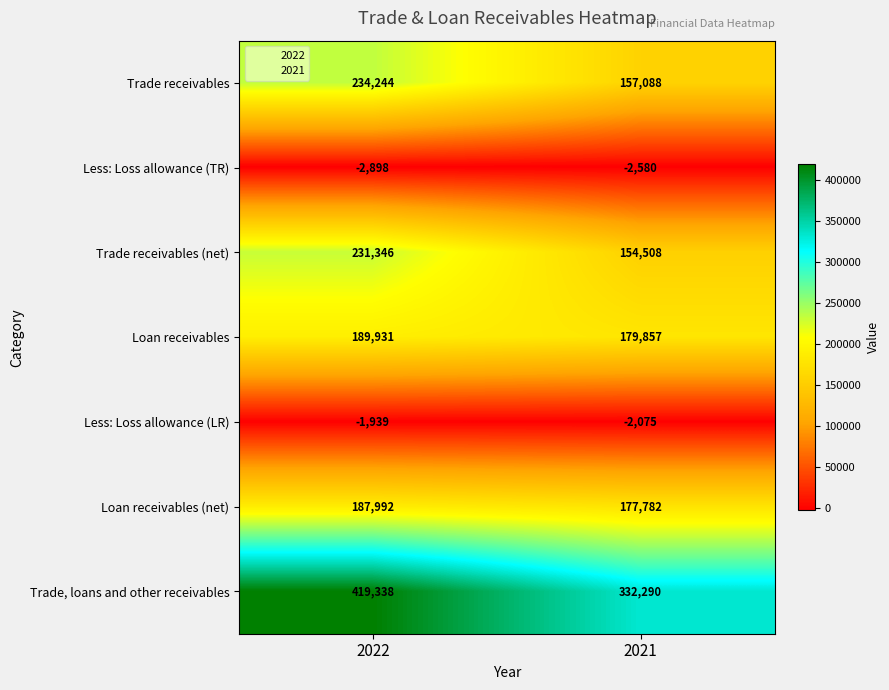

Reading left to right, what are all the values shown in this chart?

Trade receivables: 2022=234244	2021=157088
Less: Loss allowance (TR): 2022=-2898	2021=-2580
Trade receivables (net): 2022=231346	2021=154508
Loan receivables: 2022=189931	2021=179857
Less: Loss allowance (LR): 2022=-1939	2021=-2075
Loan receivables (net): 2022=187992	2021=177782
Trade, loans and other receivables: 2022=419338	2021=332290